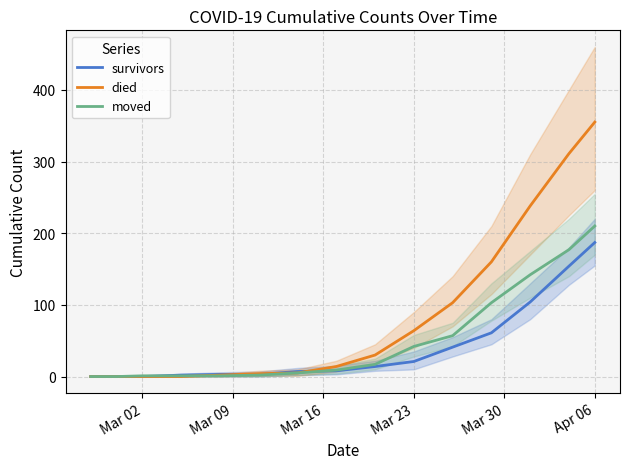

Reading left to right, what are all the values shown in this chart?

survivors: 0	0	0	2	3	3	7	8	14	21	41	61	104	154	187
died: 0	0	0	0	2	4	5	14	30	64	103	160	238	311	355
moved: 0	0	1	1	1	2	5	9	17	42	57	103	142	177	210